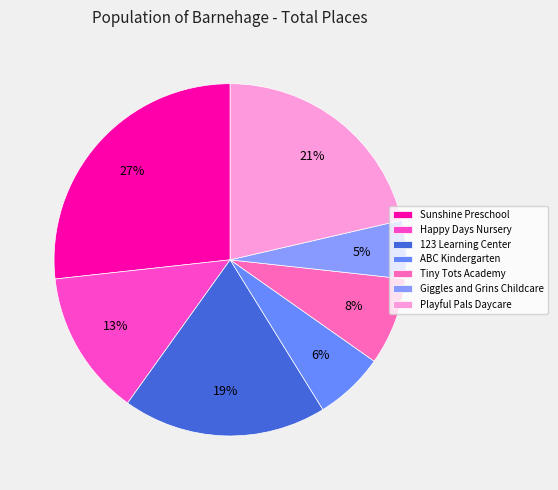

True or false: Happy Days Nursery accounts for 13% of the total.

True